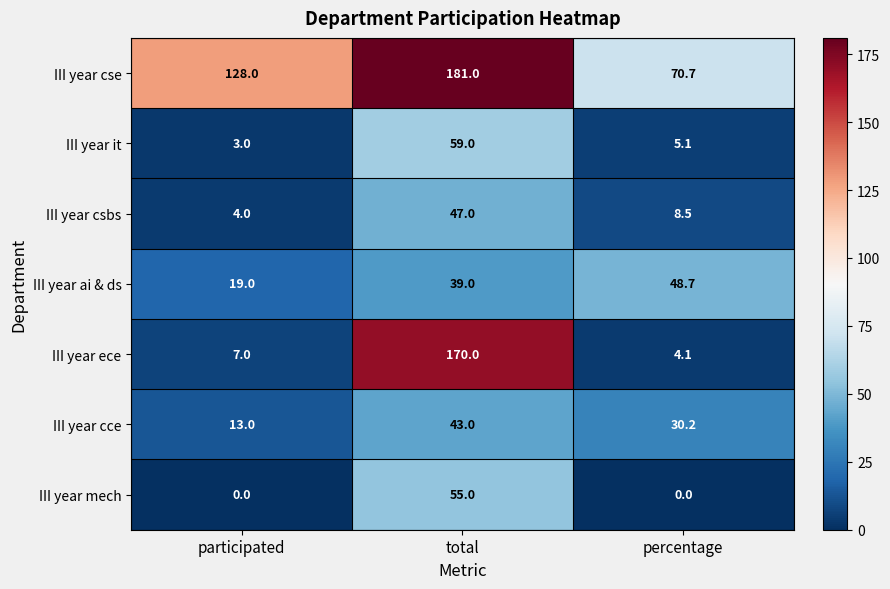

What is the sum of the III year cce values at percentage and participated?

43.2